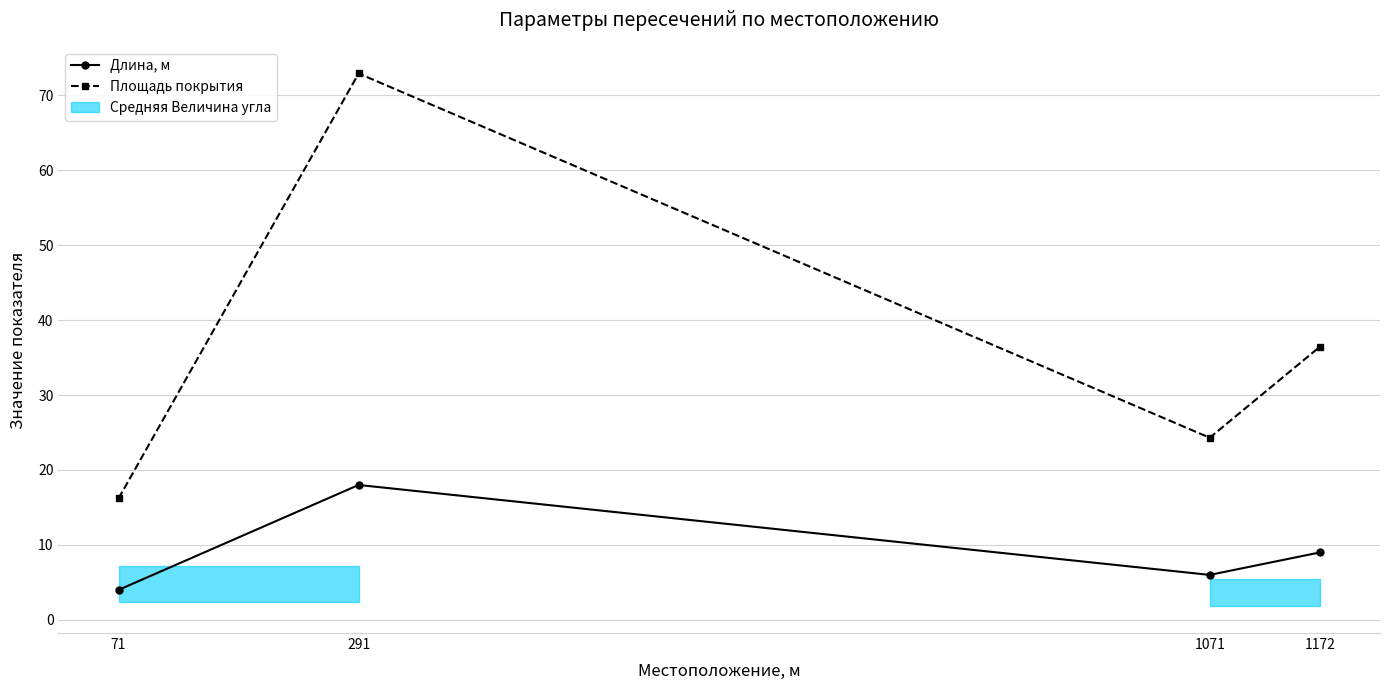

Reading left to right, what are all the values shown in this chart?

Длина, м: 71=4.0	291=18.0	1071=6.0	1172=9.0
Площадь покрытия: 71=16.2	291=72.9	1071=24.3	1172=36.5